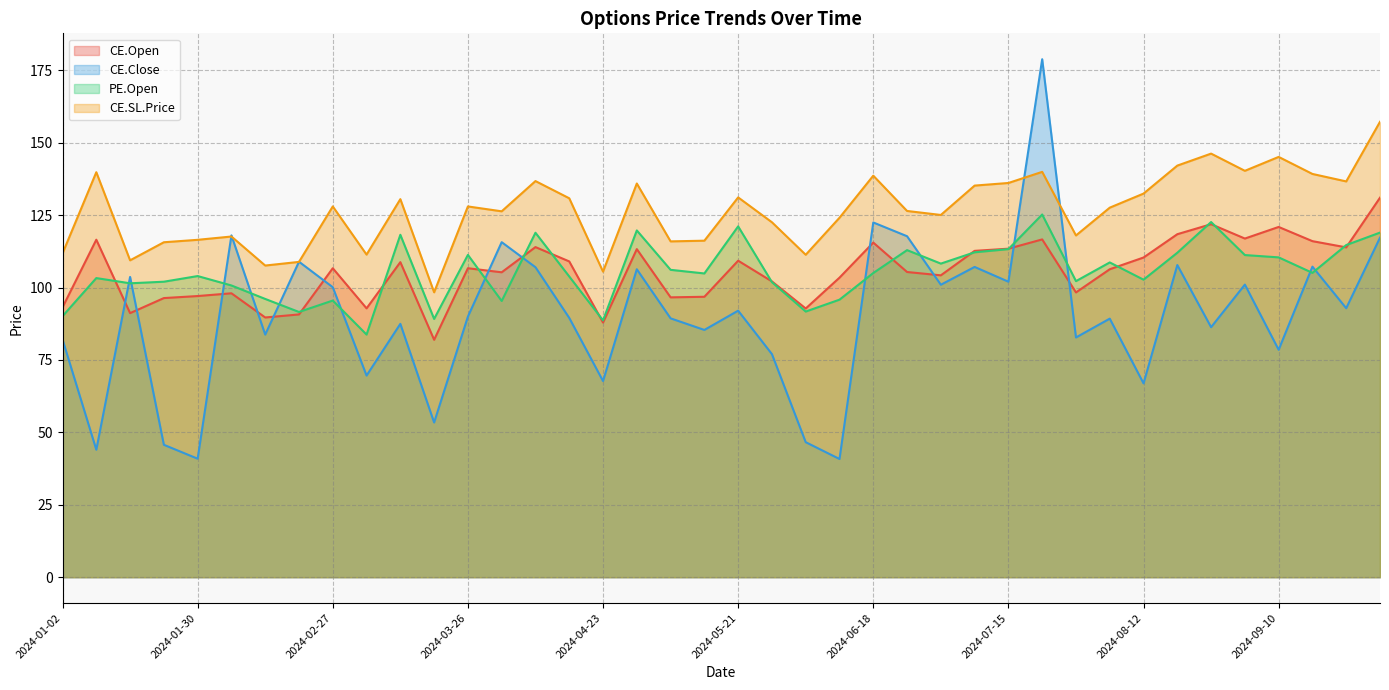

Rank the categories by CE.Open value from lowest to highest.

2024-03-19, 2024-04-23, 2024-02-13, 2024-02-20, 2024-01-16, 2024-06-04, 2024-03-05, 2024-01-02, 2024-01-23, 2024-05-07, 2024-05-14, 2024-01-30, 2024-02-06, 2024-07-30, 2024-05-28, 2024-06-11, 2024-07-02, 2024-04-02, 2024-06-25, 2024-08-06, 2024-02-27, 2024-03-26, 2024-03-12, 2024-04-15, 2024-05-21, 2024-08-12, 2024-07-09, 2024-04-29, 2024-07-15, 2024-09-24, 2024-04-08, 2024-06-18, 2024-09-17, 2024-01-09, 2024-07-23, 2024-09-03, 2024-08-20, 2024-09-10, 2024-08-27, 2024-09-30